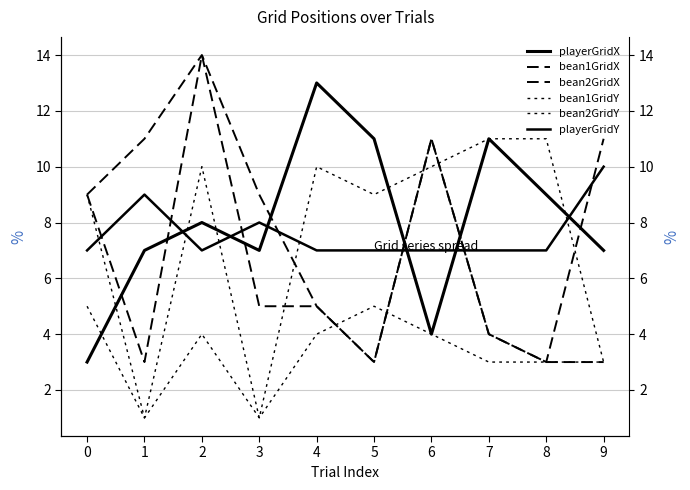

Reading left to right, transcribe all the data shown in this chart.

playerGridX: 3	7	8	7	13	11	4	11	9	7
bean1GridX: 9	3	14	5	5	3	11	4	3	3
bean2GridX: 9	11	14	9	5	3	11	4	3	11
bean1GridY: 5	1	4	1	4	5	4	3	3	3
bean2GridY: 9	1	10	1	10	9	10	11	11	3
playerGridY: 7	9	7	8	7	7	7	7	7	10